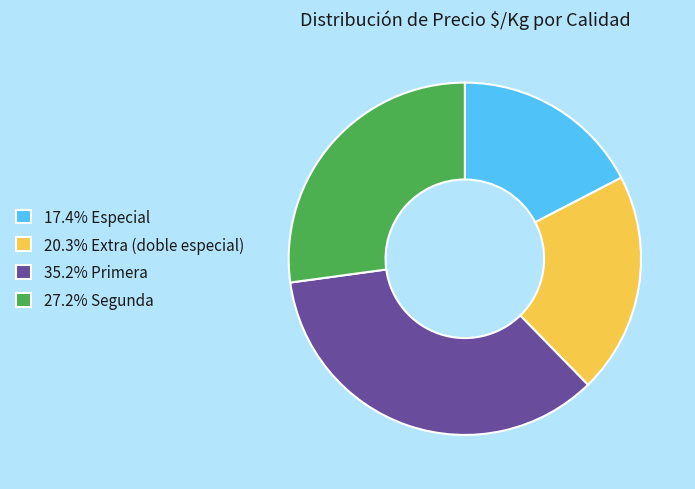

Is there a majority slice in this chart?

No